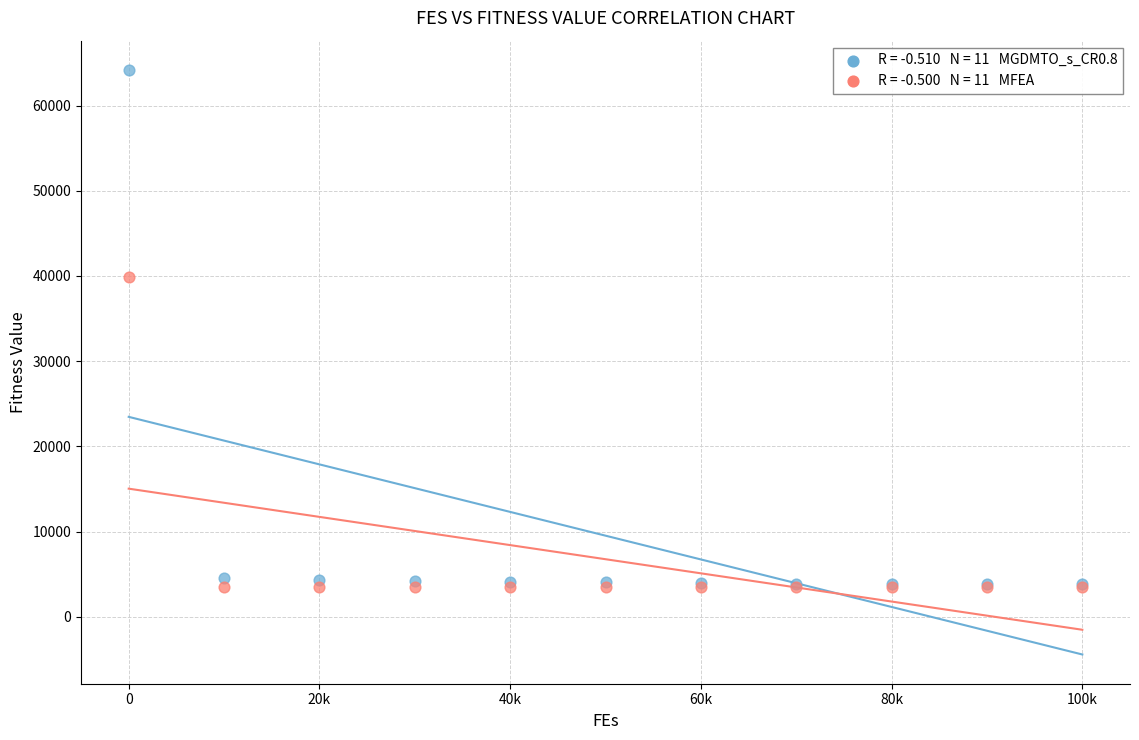

Across all series, what Y value is closest to 33815?

39871.0